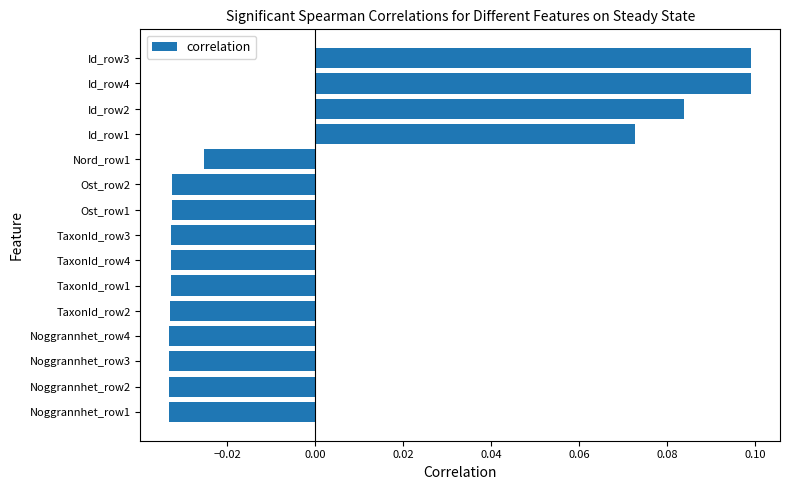

Count the values in the range 0 to 1.

4